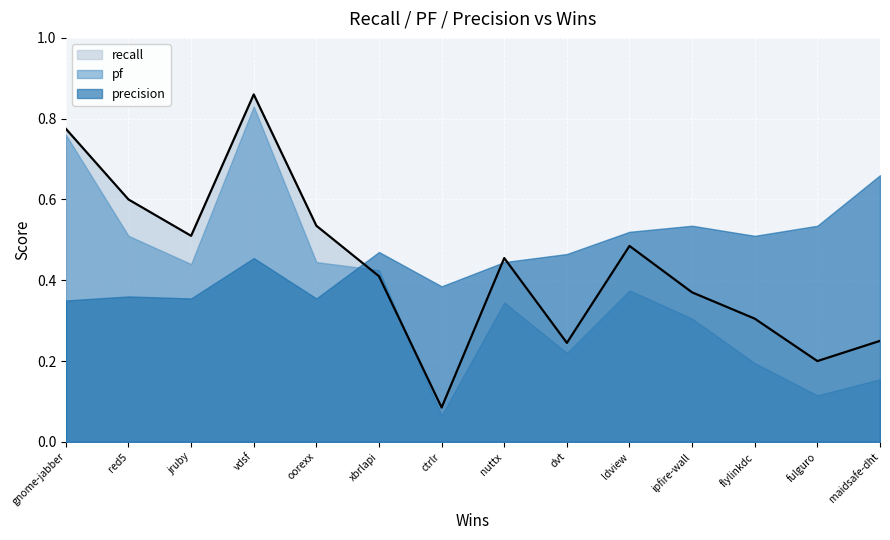

Is it true that pf equals 0.4 at 2?

True